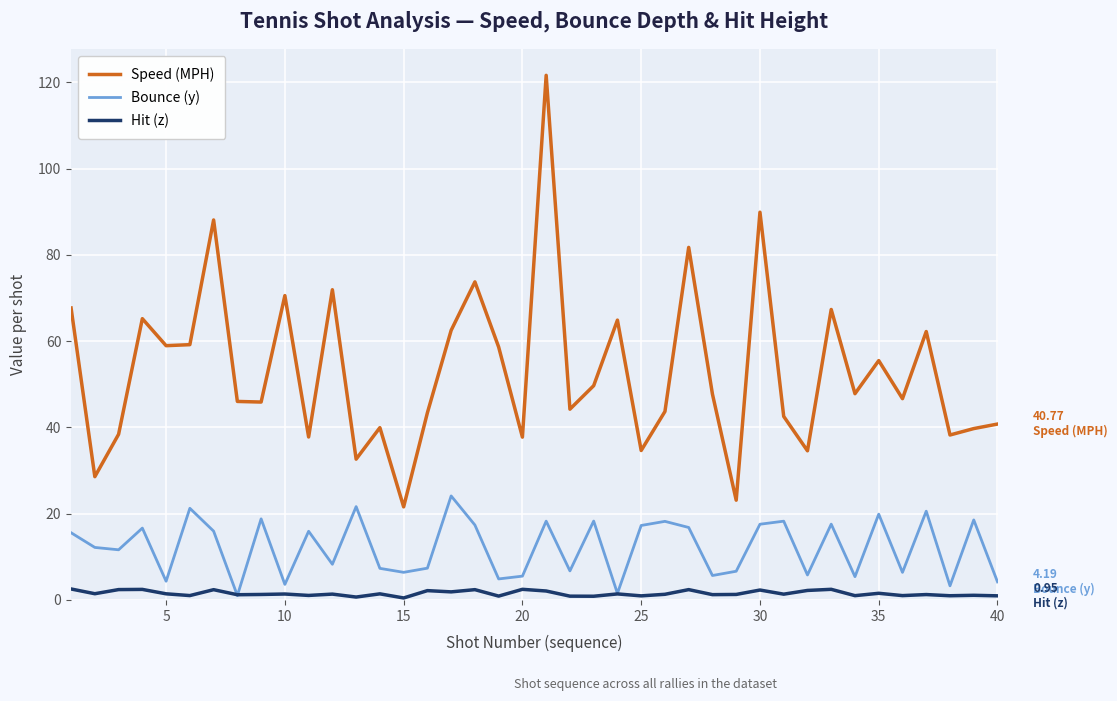

What is the lowest value of the Speed (MPH) series?

21.6